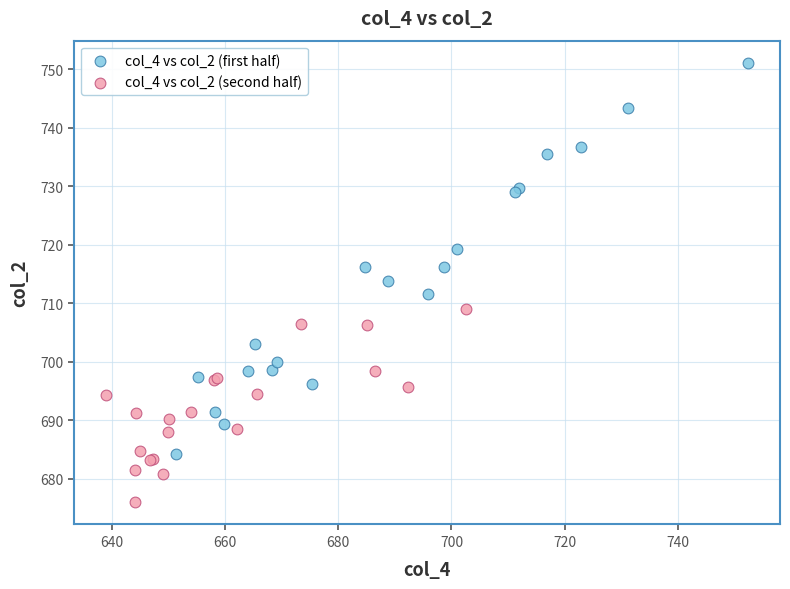

Which series contains the highest Y value?

col_4 vs col_2 (first half)